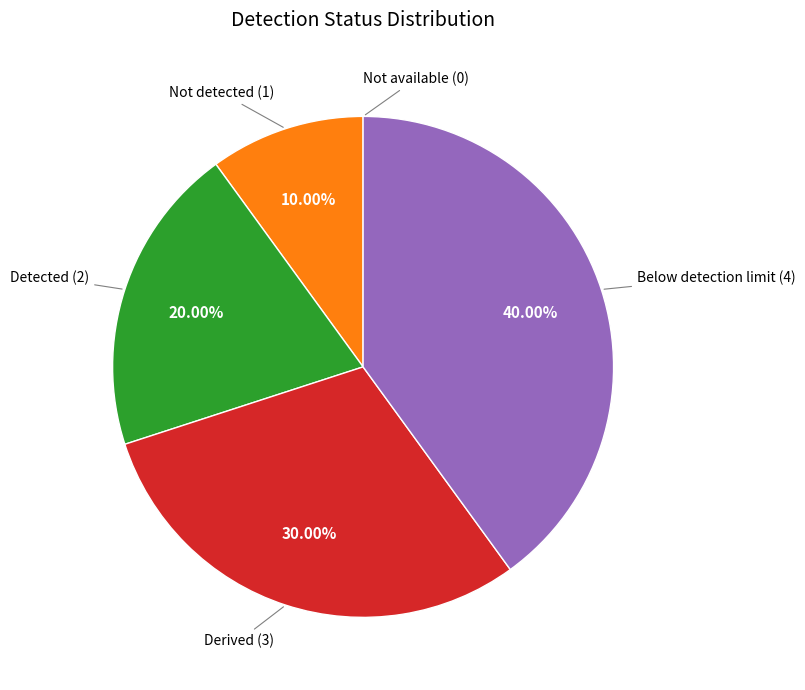

What percentage is the Not detected slice, to the nearest percent?

10%